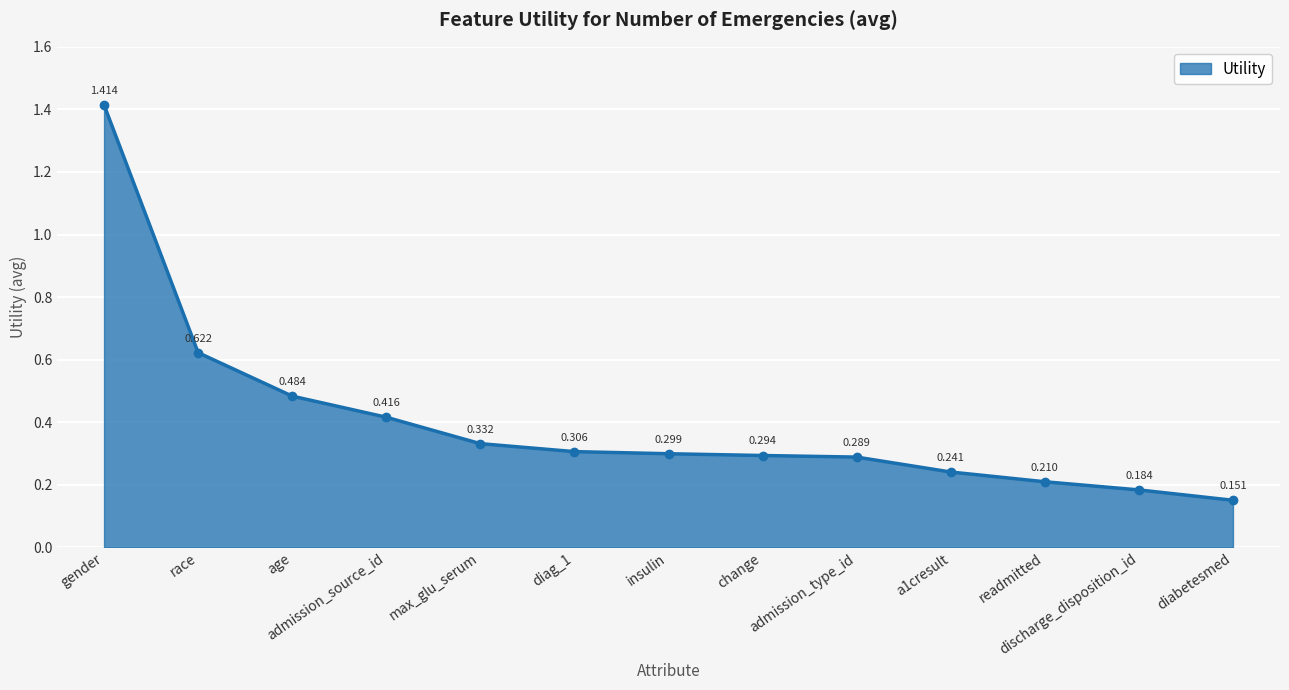

True or false: the data has more than 1 interior local peaks.

False